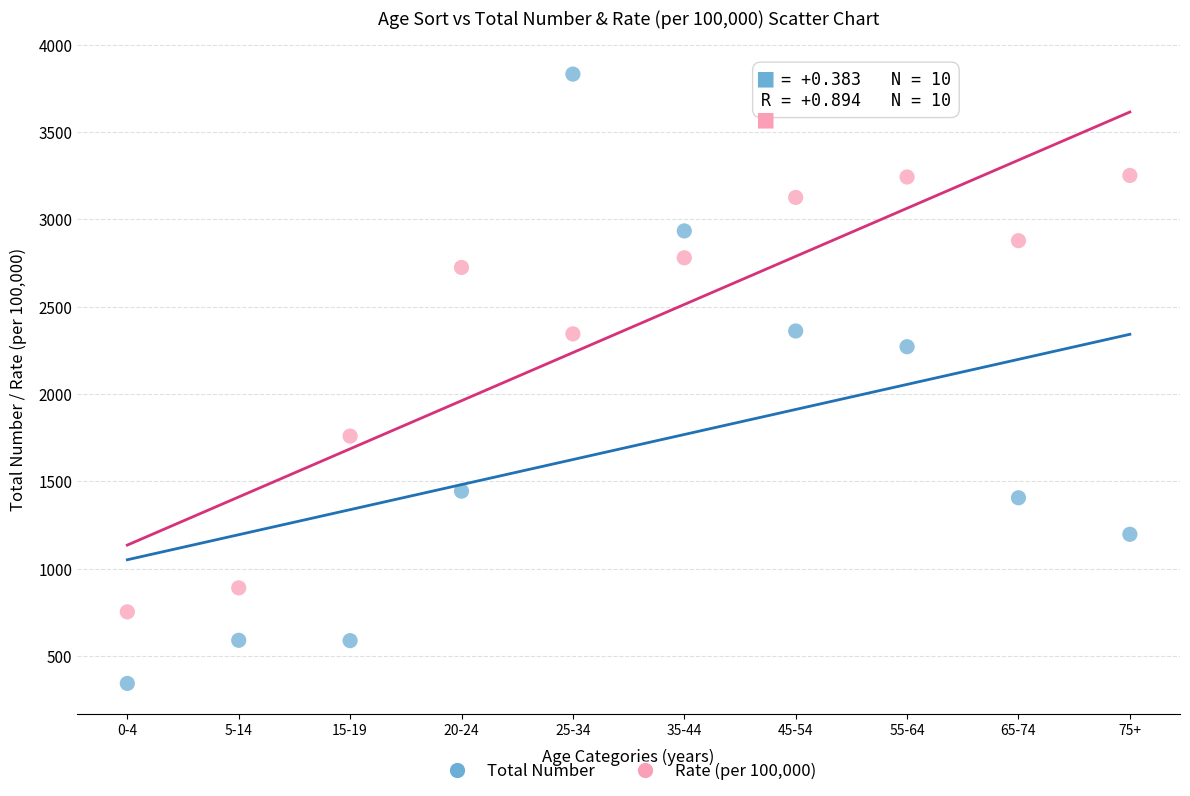

Across all series, what Y value is closest to 2086?

2270.0